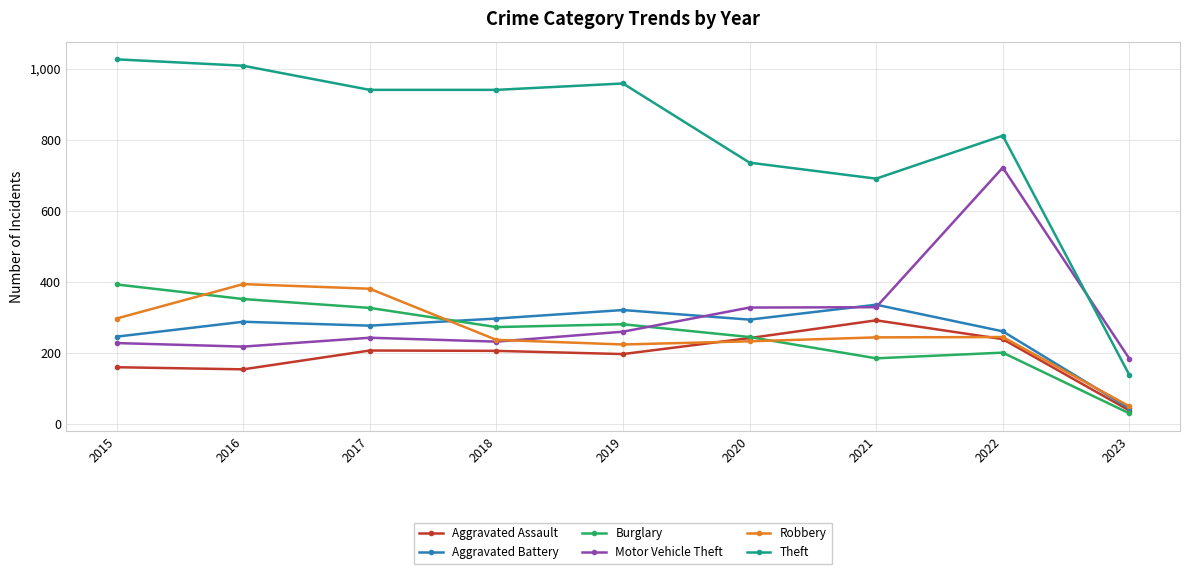

How many categories are shown in the chart?

9